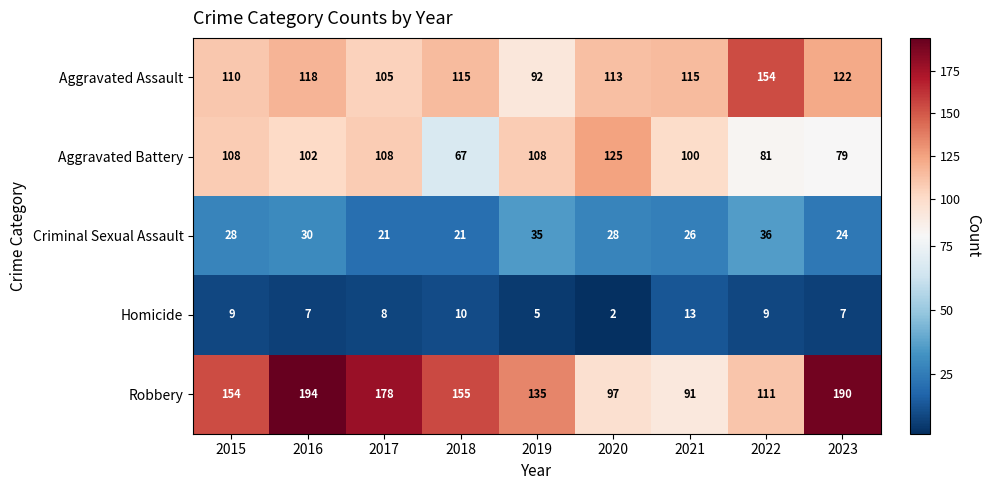

Which series has the largest total across all categories?

Robbery